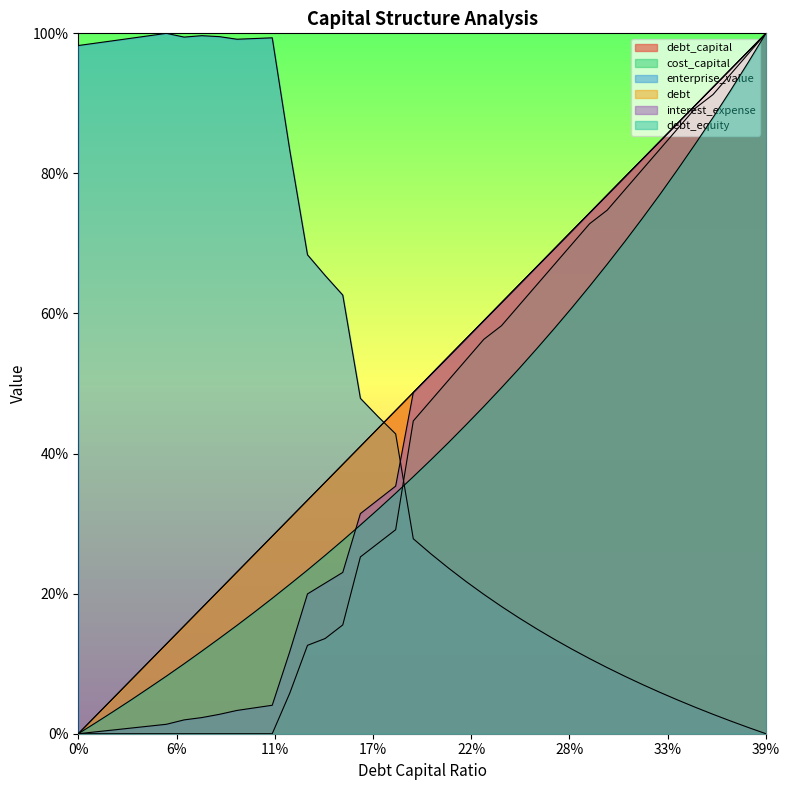

Count the number of categories in the chart.

40